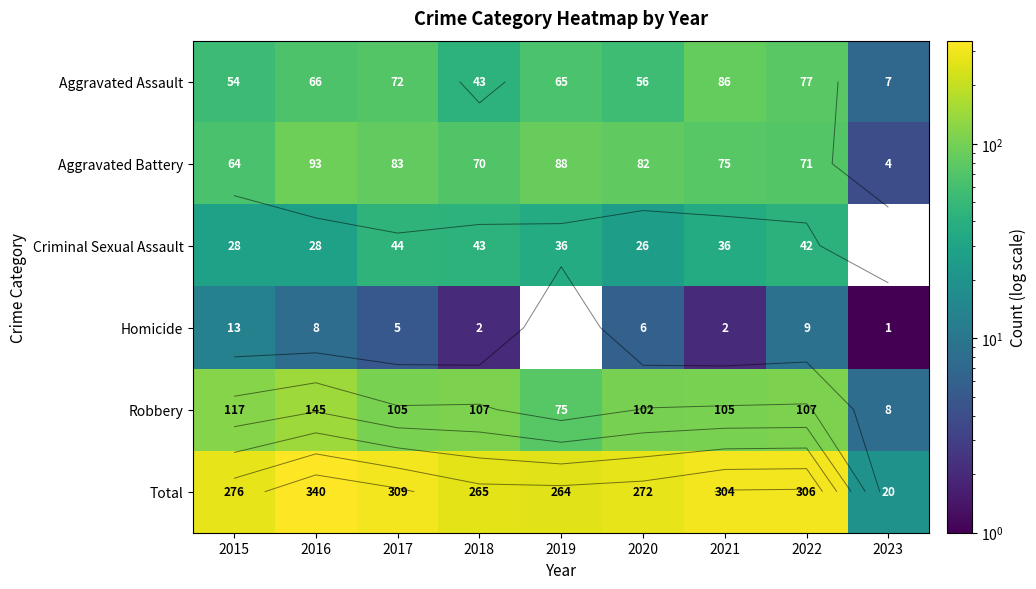

What is the difference between the highest and lowest values at 2021?

302.0